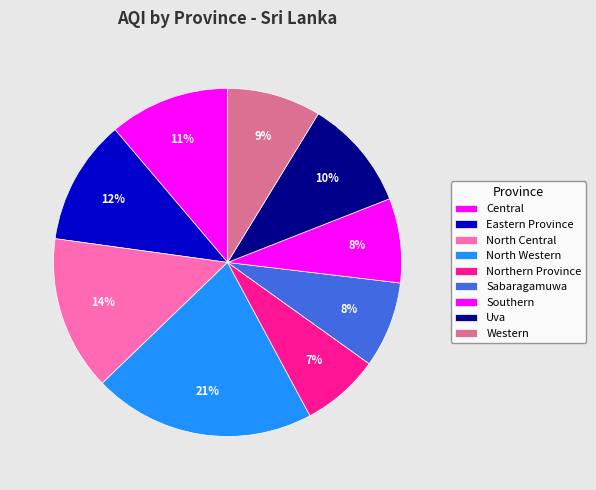

How many slices are in this pie chart?

9